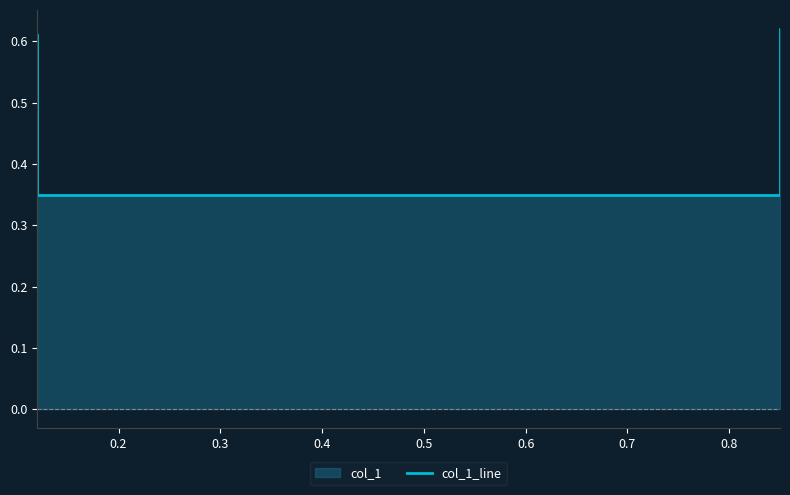

What is the difference between the maximum and second lowest values?

0.3